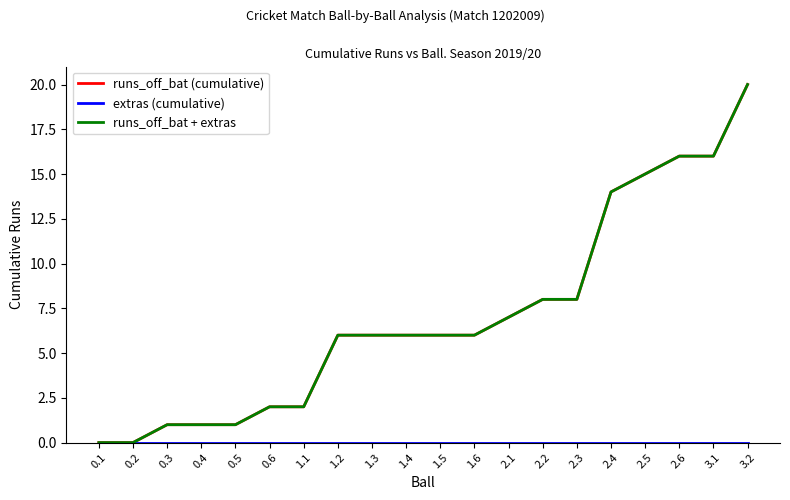

The value of runs_off_bat (cumulative) at 0.5 is 1. True or false?

True